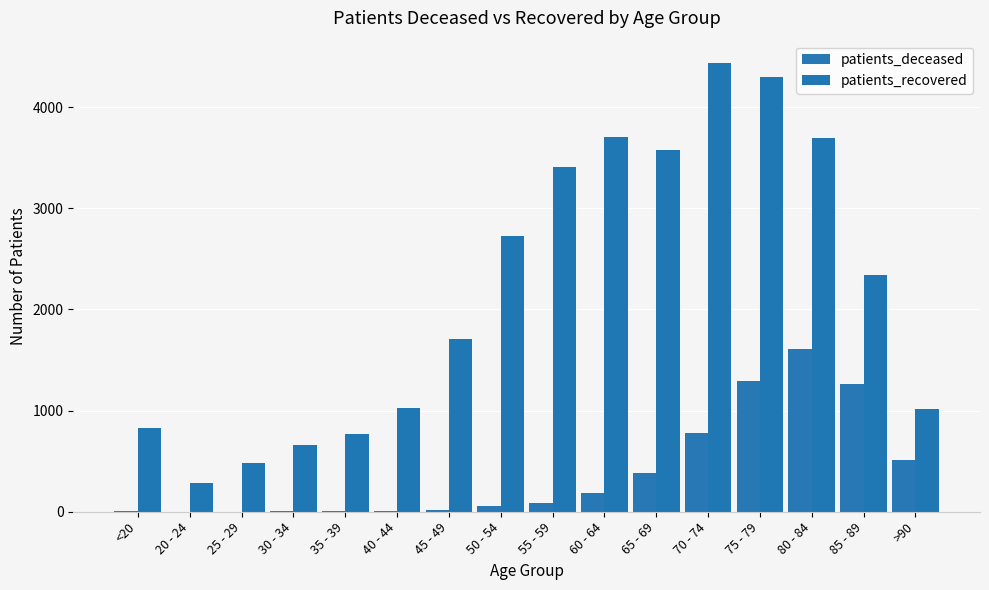

What is the difference between the maximum and second lowest values in the patients_recovered series?

3956